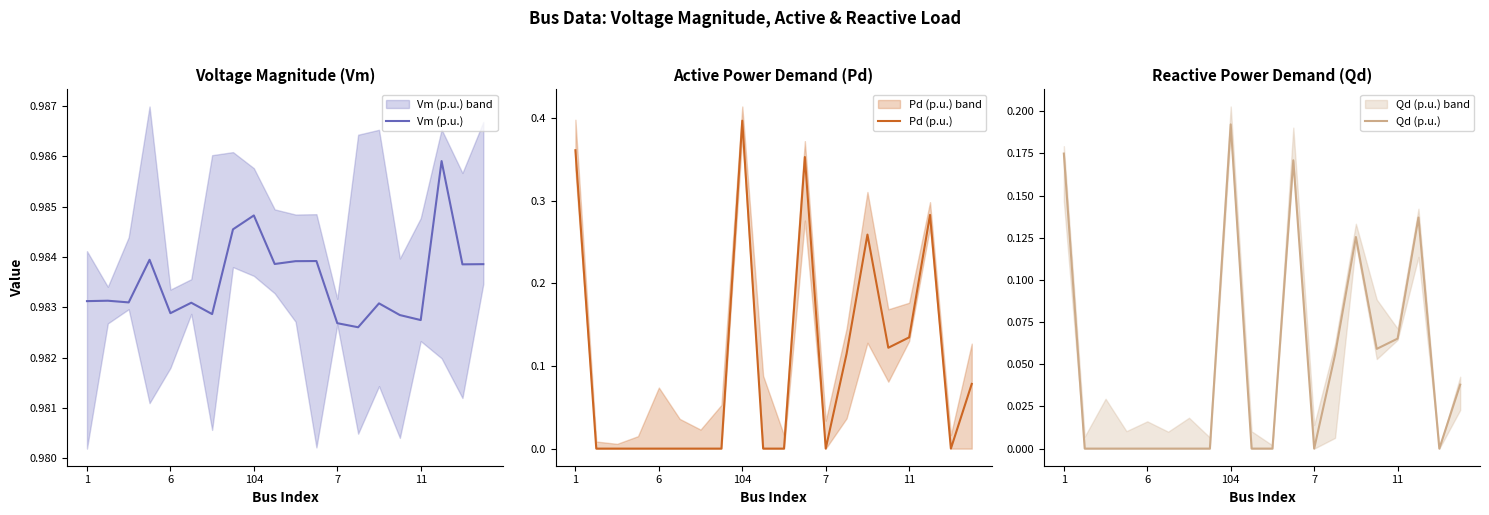

At which label does Pd (p.u.) reach its peak?

104